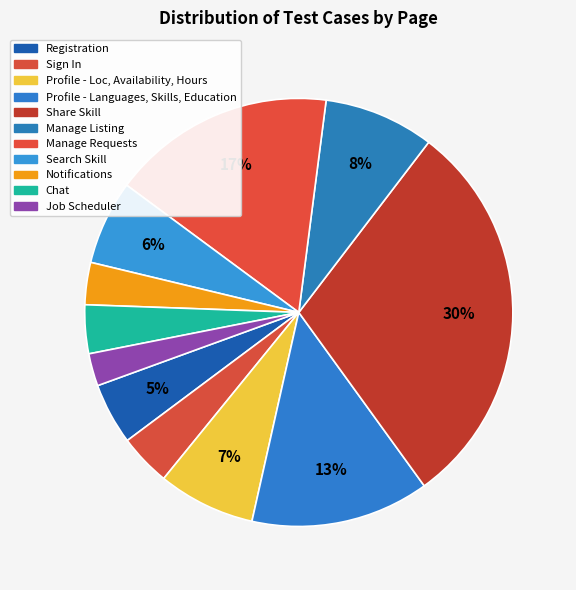

What portion of the pie excludes Profile - Languages, Skills, Education?

86.5%